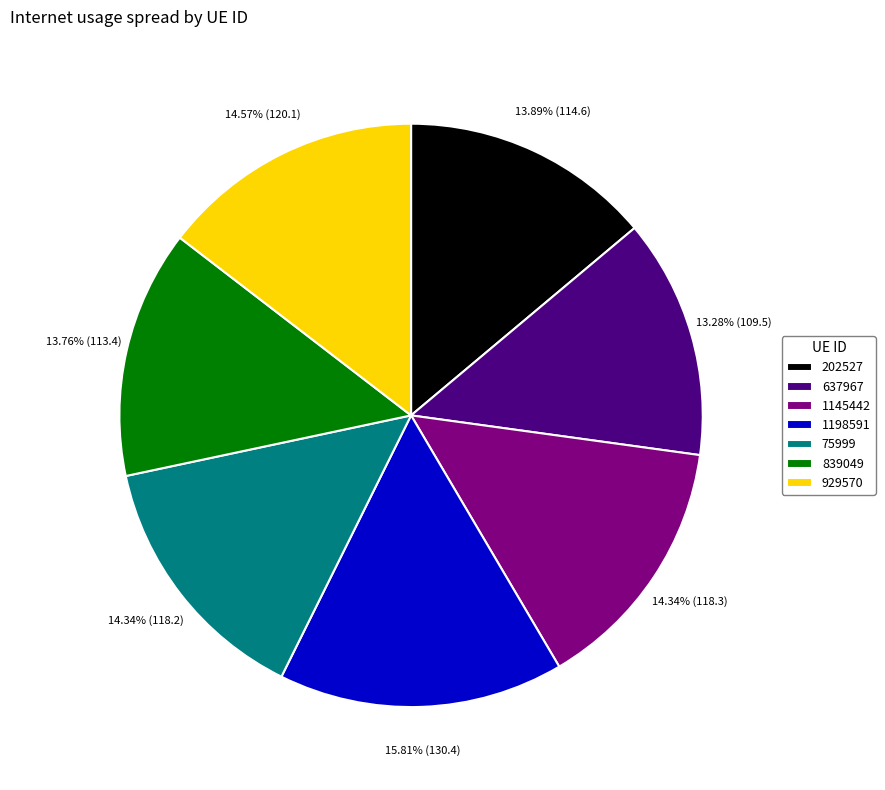

How much of the chart is everything except 202527?

86.1%